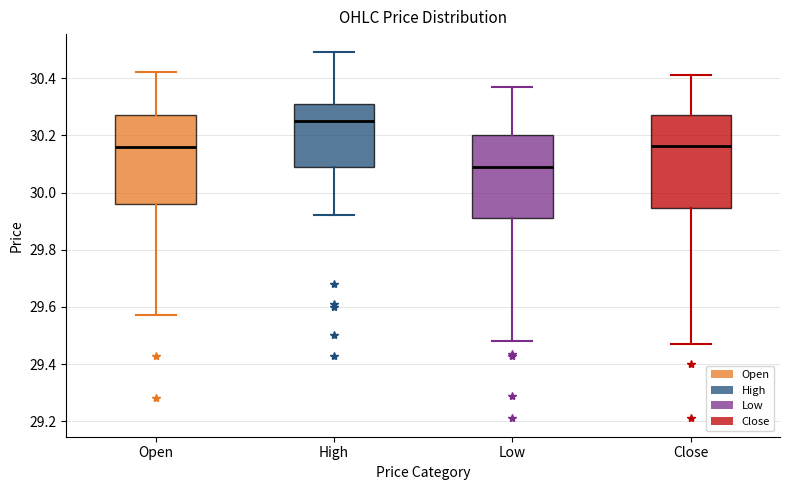

Reading left to right, transcribe this box plot: for each box, give where its median line is, the range the box spans, and where its two whiskers end, as read against the y-axis. The values are not printed on the chart, so give them approximately, as read against the axis.

Open: median 30.16, box 29.96 to 30.28, whiskers 29.58 to 30.42
High: median 30.26, box 30.10 to 30.32, whiskers 29.92 to 30.50
Low: median 30.10, box 29.92 to 30.20, whiskers 29.48 to 30.38
Close: median 30.16, box 29.94 to 30.28, whiskers 29.48 to 30.42